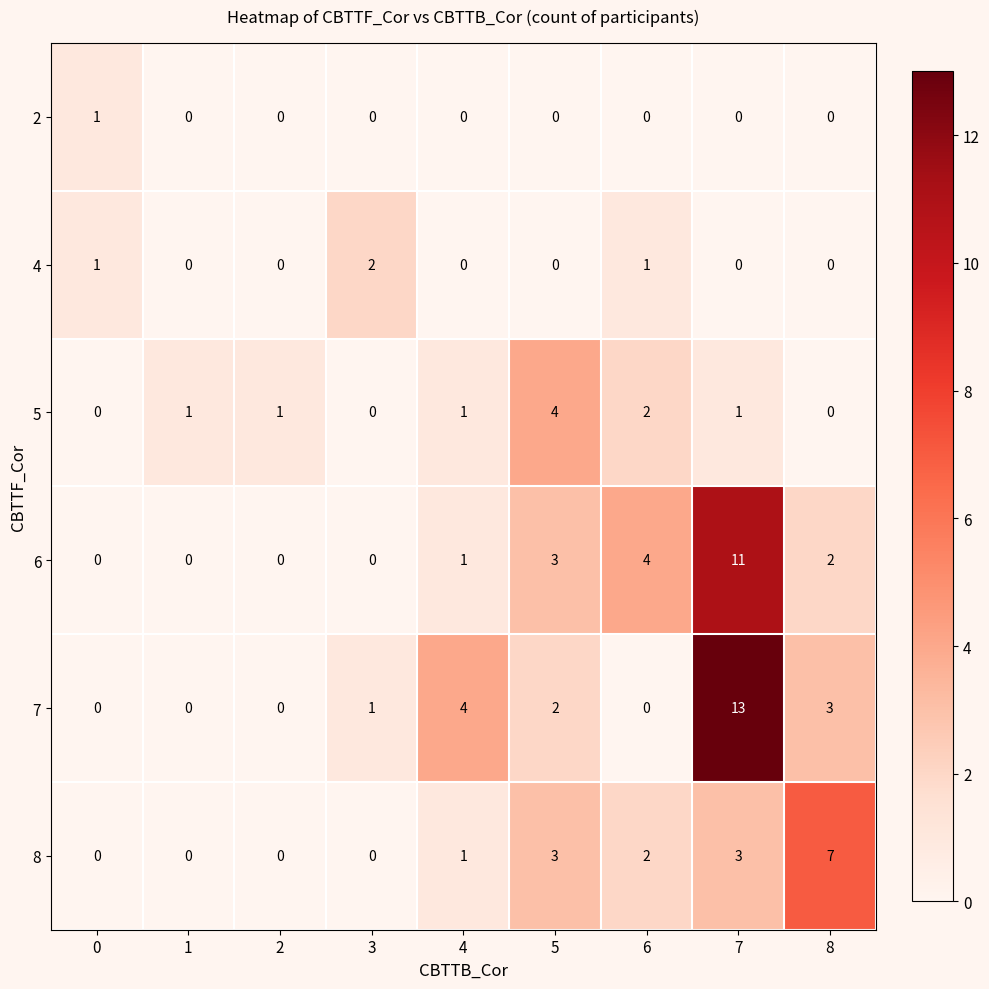

The 8 series shows 0 at 1. True or false?

True